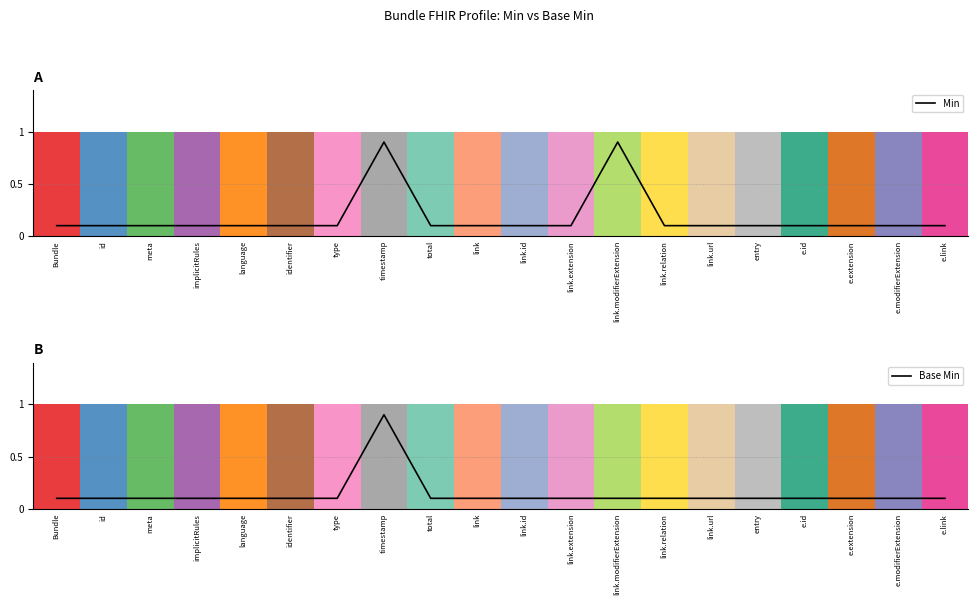

At which label does Min reach its peak?

timestamp